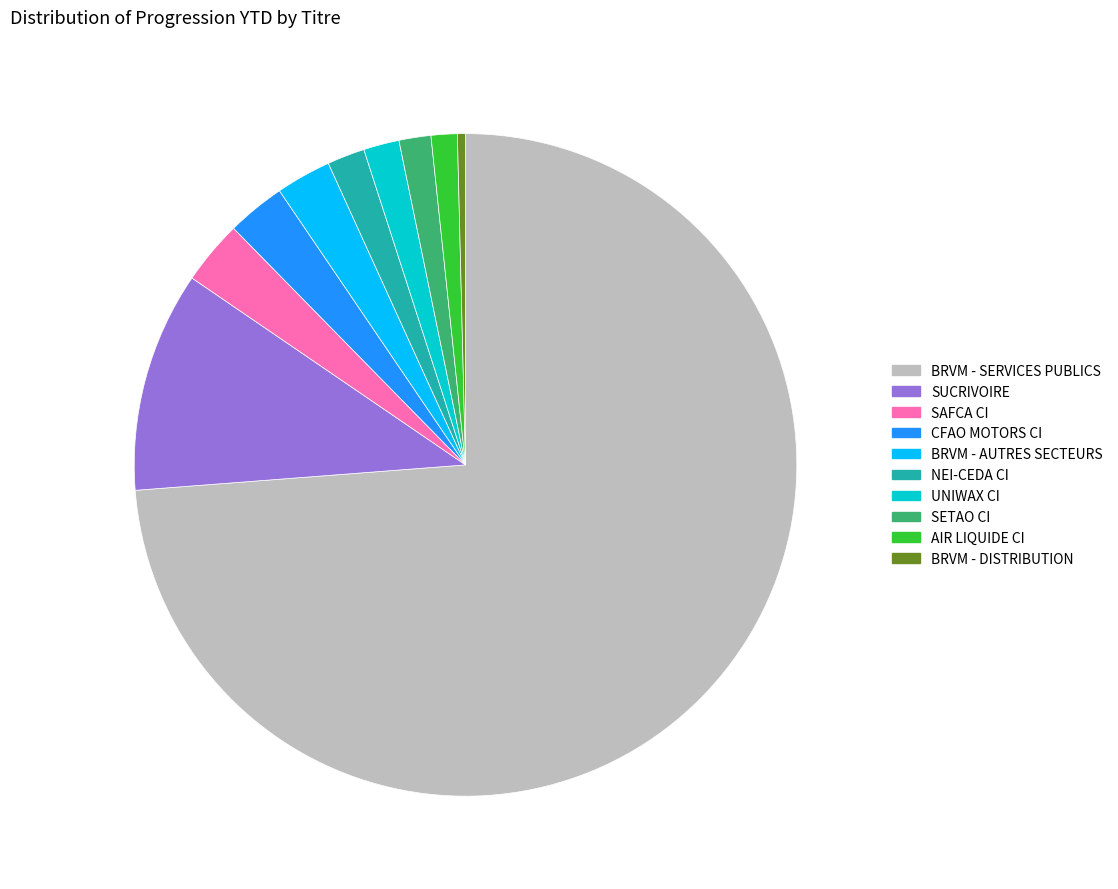

What is the largest slice in the pie chart?

BRVM - SERVICES PUBLICS